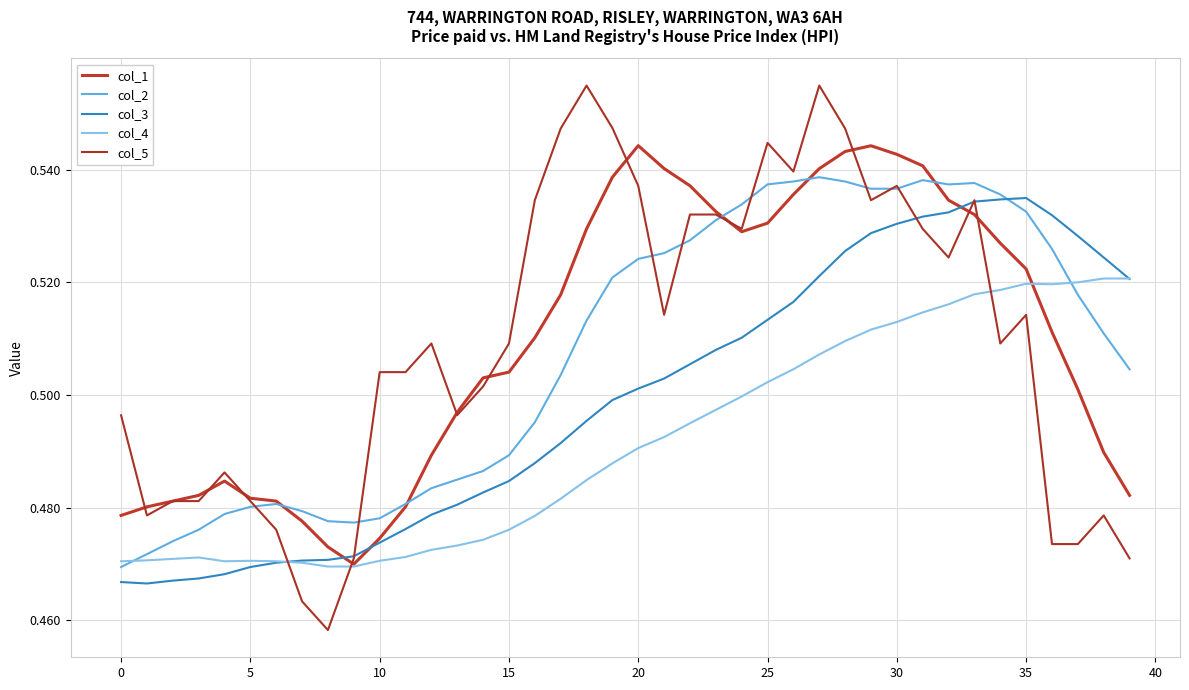

How many distinct data groups are displayed?

5